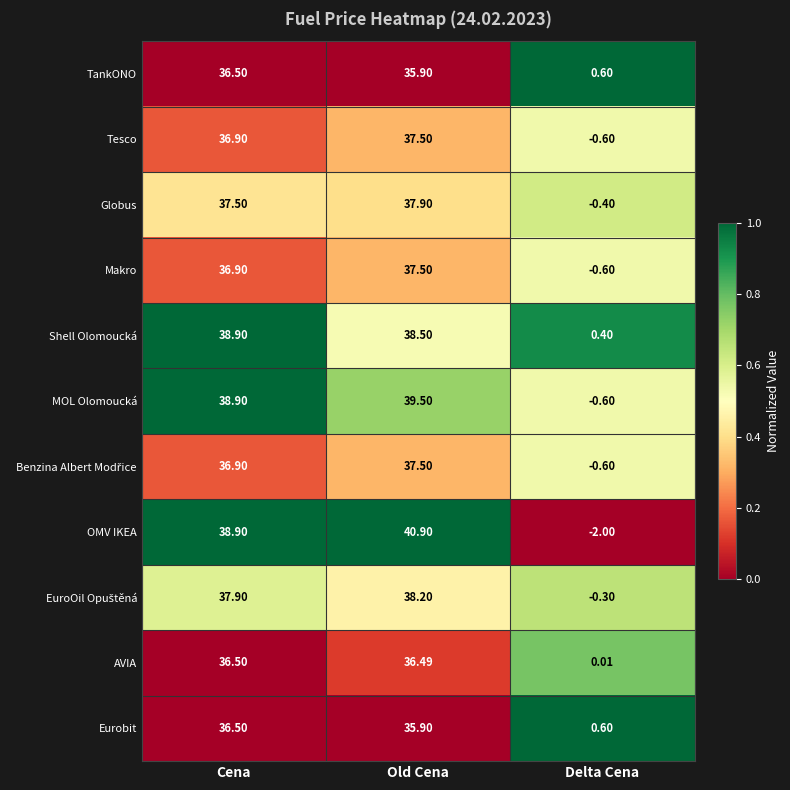

Where does the OMV IKEA series first go above 38?

Cena